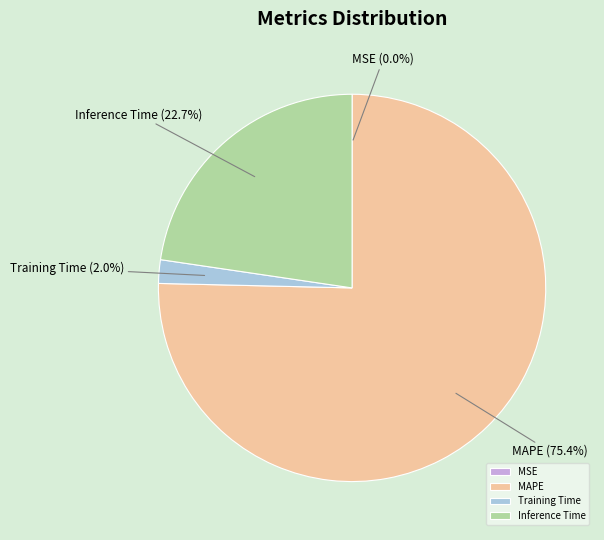

Which category has the biggest portion of the pie?

MAPE